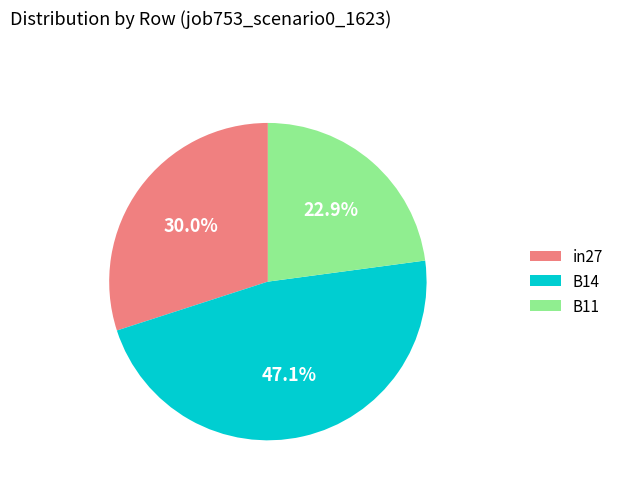

To the nearest percent, what portion does B14 represent?

47%